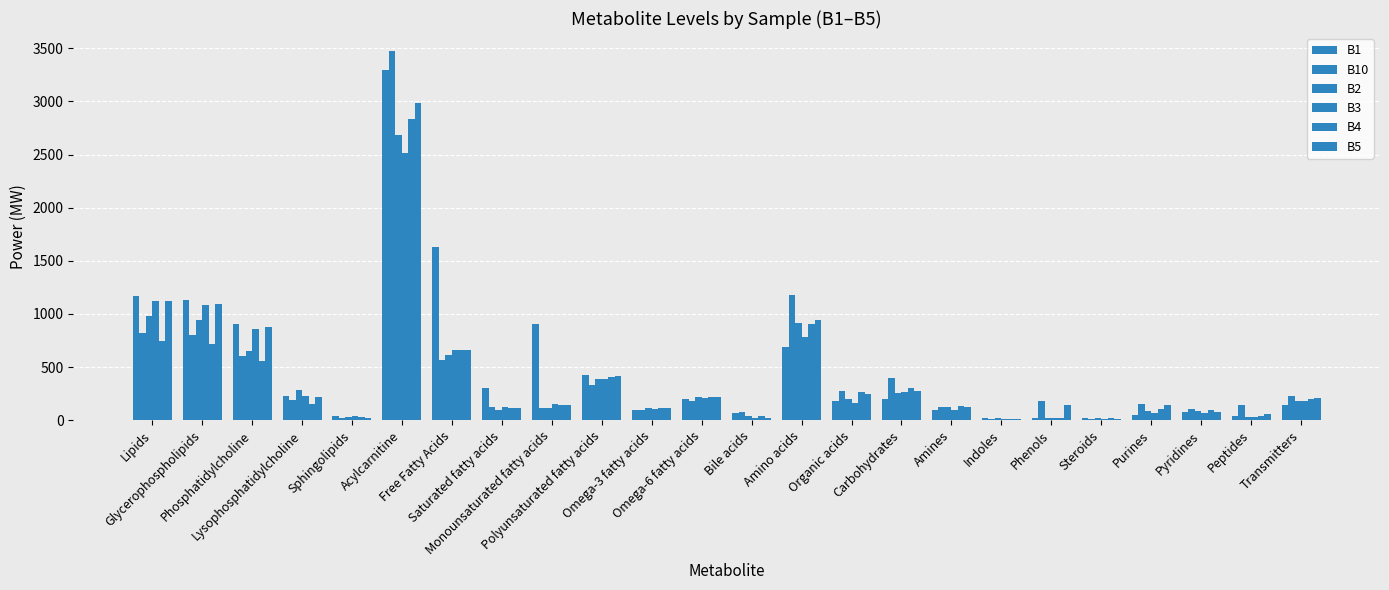

How many data points does each series have?

24